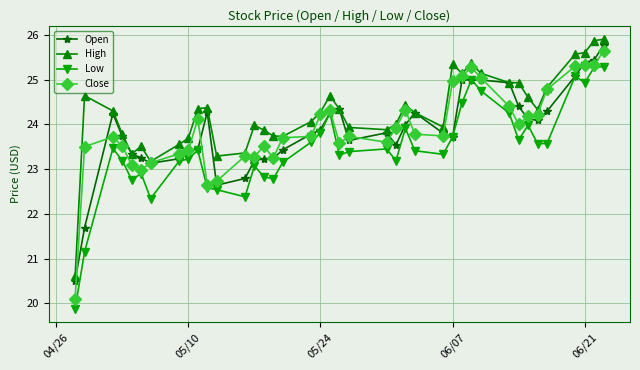

What is the lowest value of the Open series?

20.5